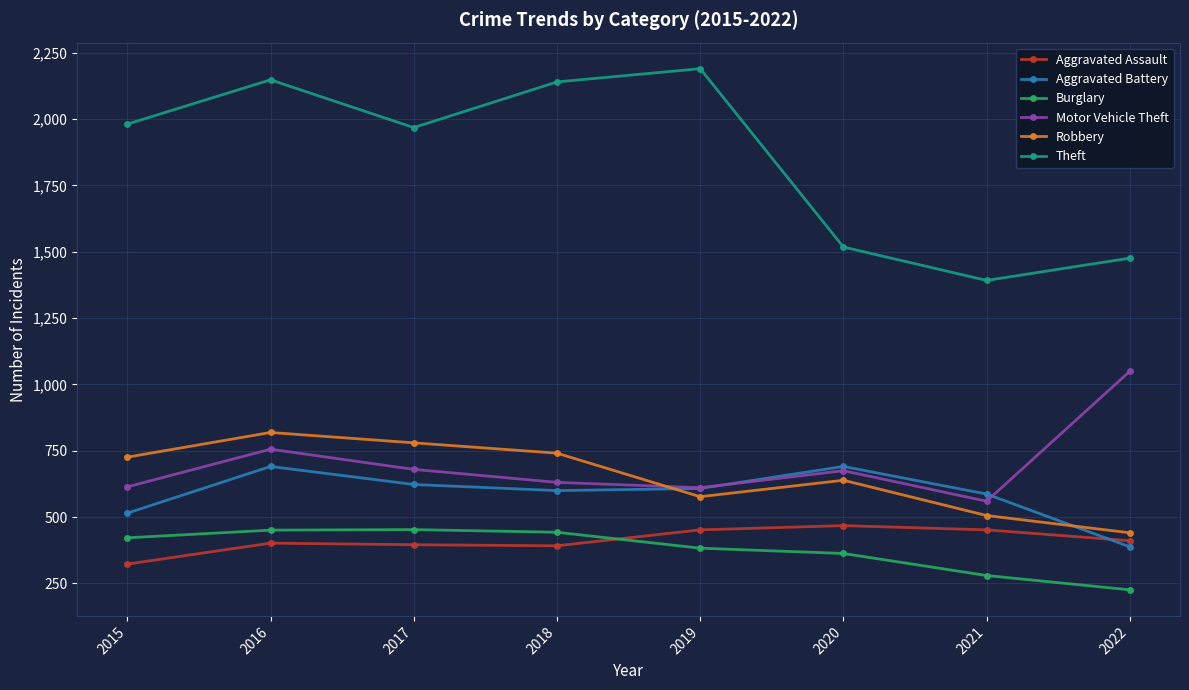

Does the chart display data point markers on the line(s)?

Yes